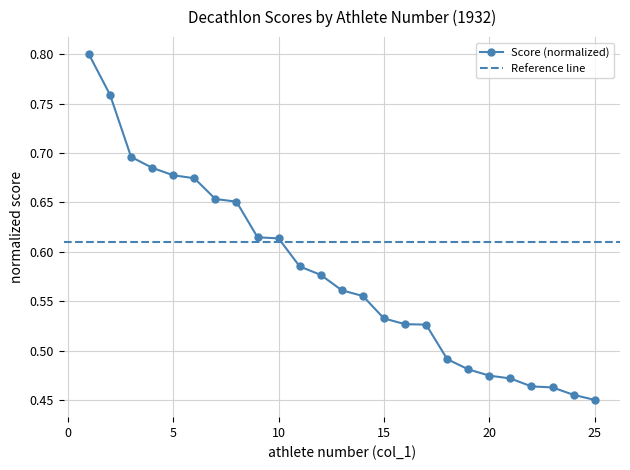

Reading left to right, extract all data points from this chart.

1=0.8	2=0.8	3=0.7	4=0.7	5=0.7	6=0.7	7=0.7	8=0.7	9=0.6	10=0.6	11=0.6	12=0.6	13=0.6	14=0.6	15=0.5	16=0.5	17=0.5	18=0.5	19=0.5	20=0.5	21=0.5	22=0.5	23=0.5	24=0.5	25=0.5